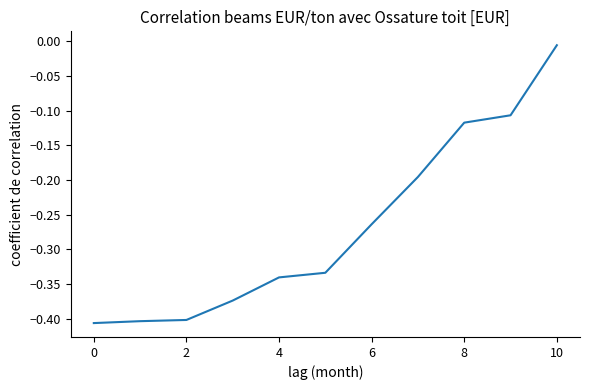

What is the difference between the maximum and minimum values?

0.4